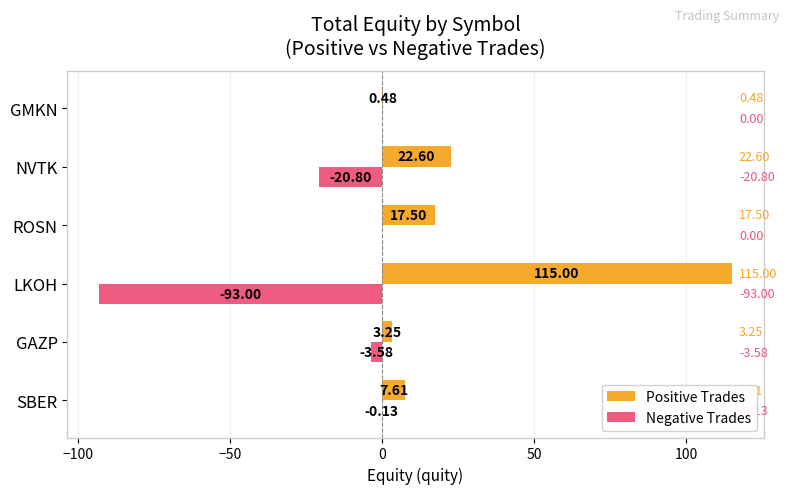

At which label does Positive Trades reach its peak?

LKOH